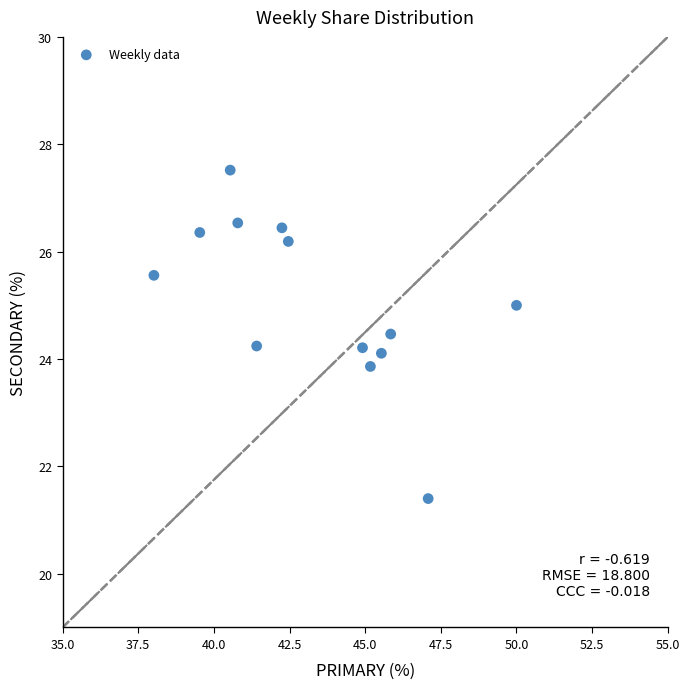

What is the range of Y values (max minus min)?

6.1